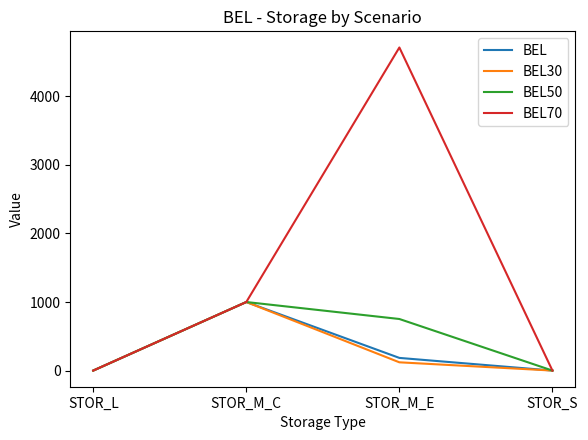

True or false: BEL50 has a value of 1545.2 at STOR_M_C.

False